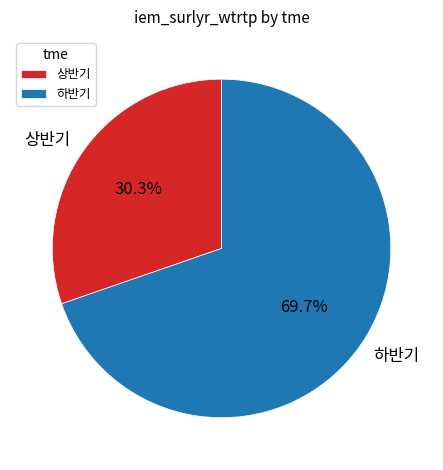

How many slices are in this pie chart?

2